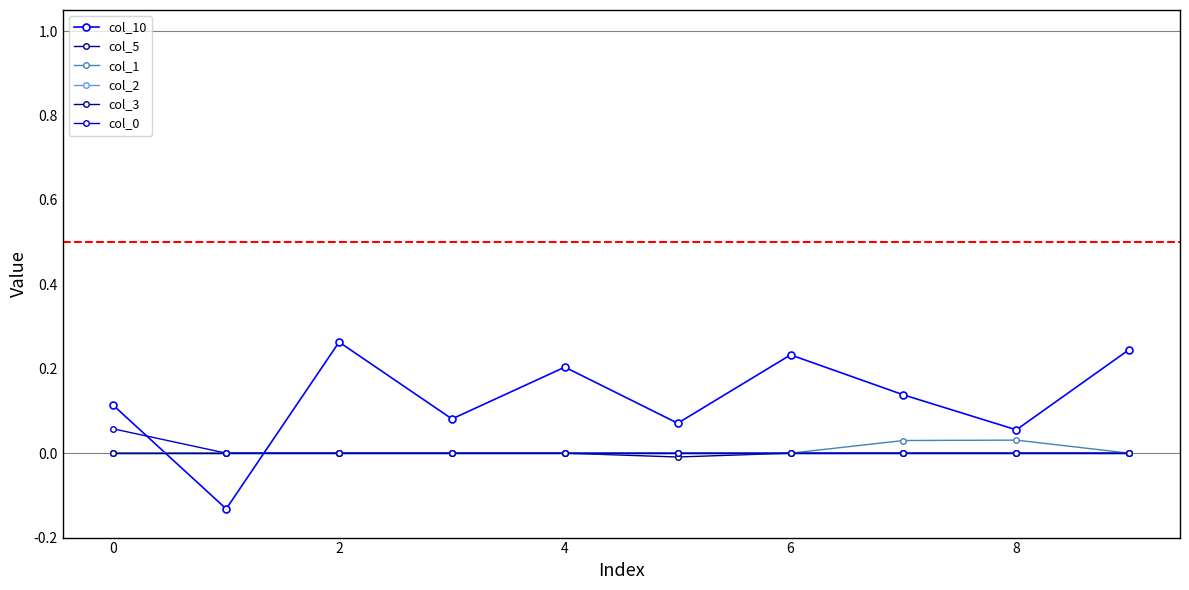

Is this an area chart (filled region under the line)?

No